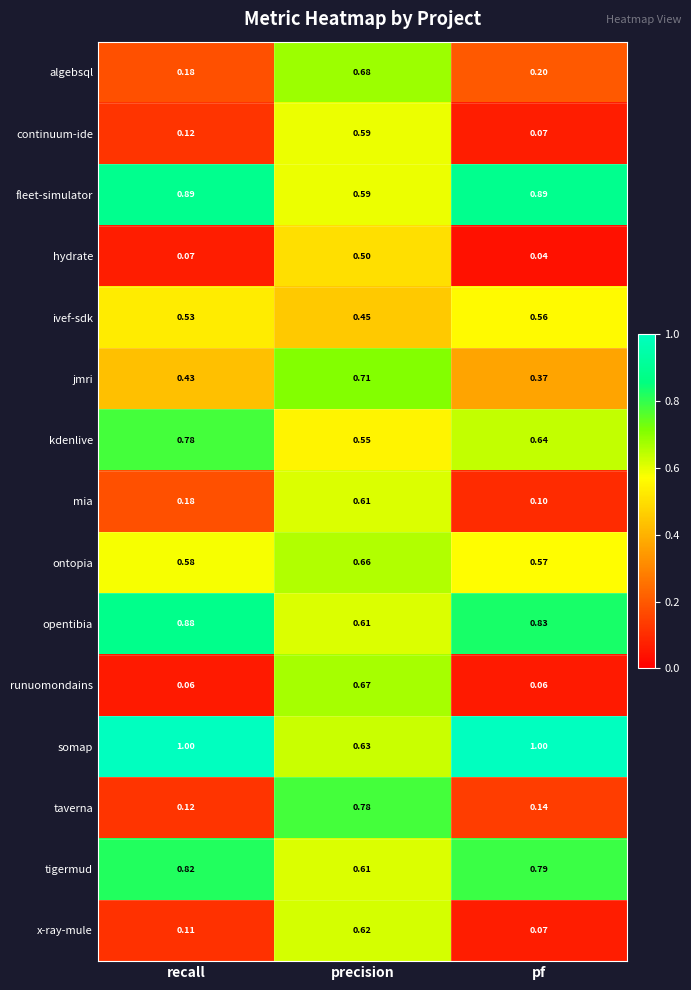

Which category has the lowest value across all series?

pf